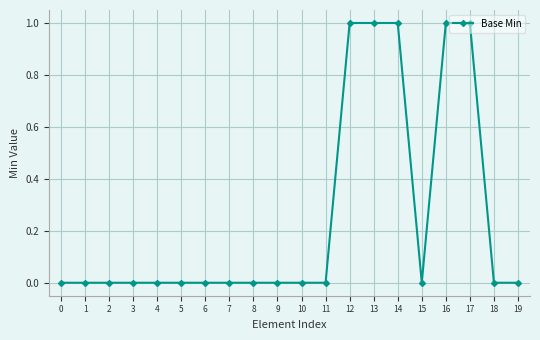

The value at 12 is 1. True or false?

True